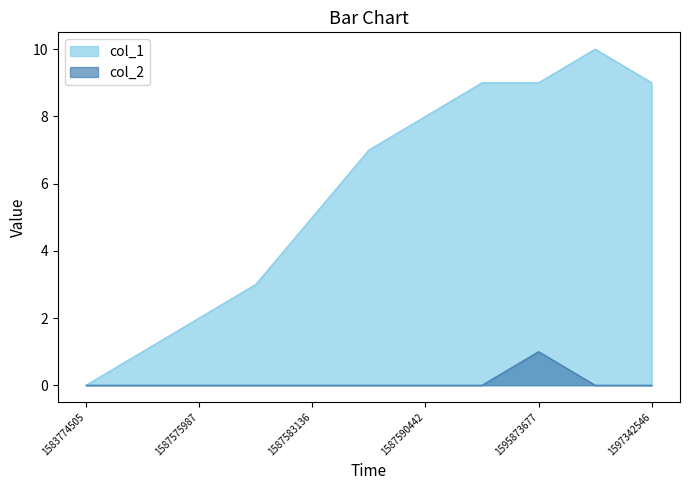

At which category is the sum across all series the highest?

1595873677